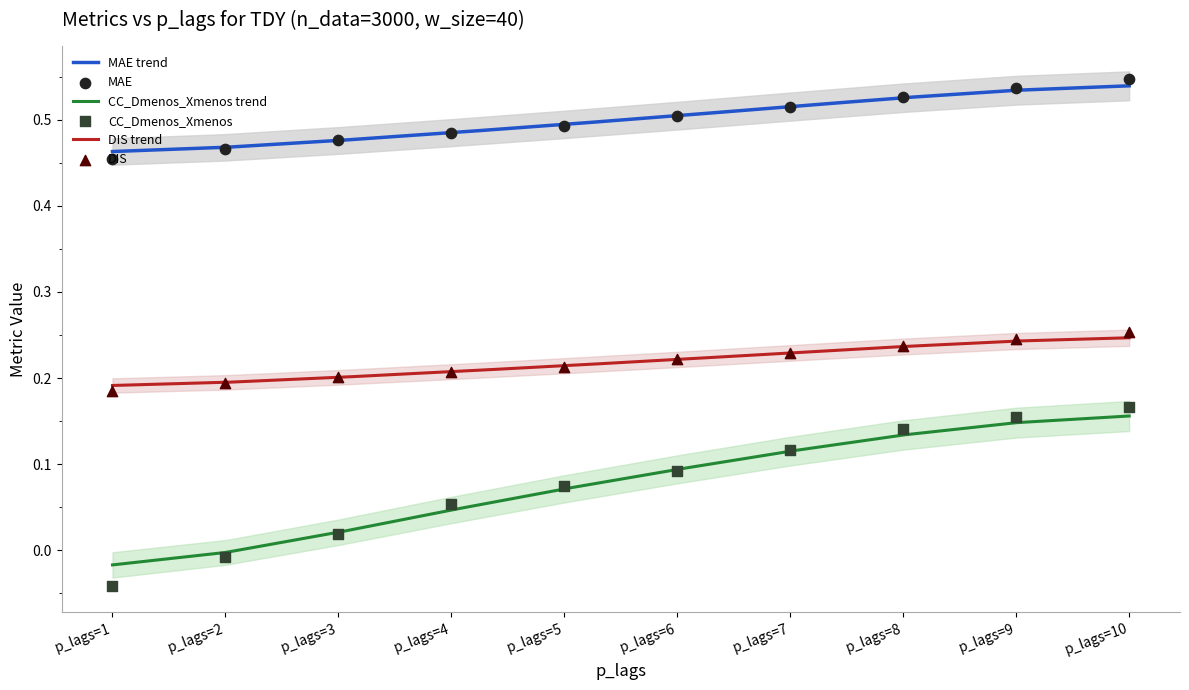

What is the total value across all series at p_lags=3?

0.7